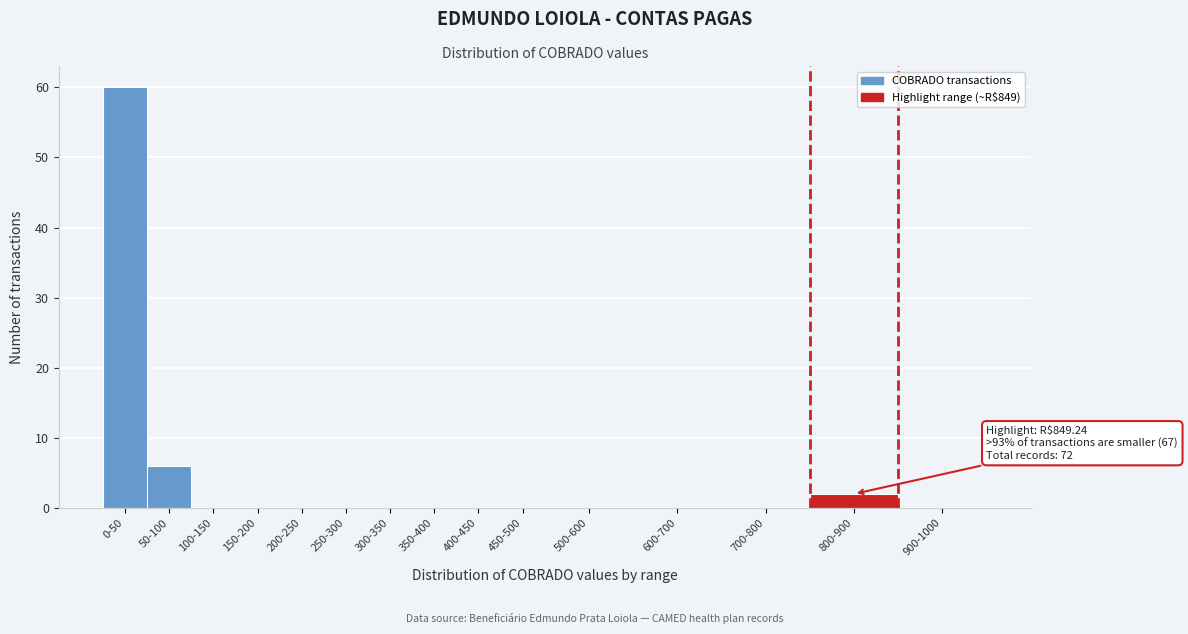

Reading left to right, what are all the values shown in this chart?

0-50=60	50-100=6	100-150=0	150-200=0	200-250=0	250-300=0	300-350=0	350-400=0	400-450=0	450-500=0	500-600=0	600-700=0	700-800=0	800-900=2	900-1000=0